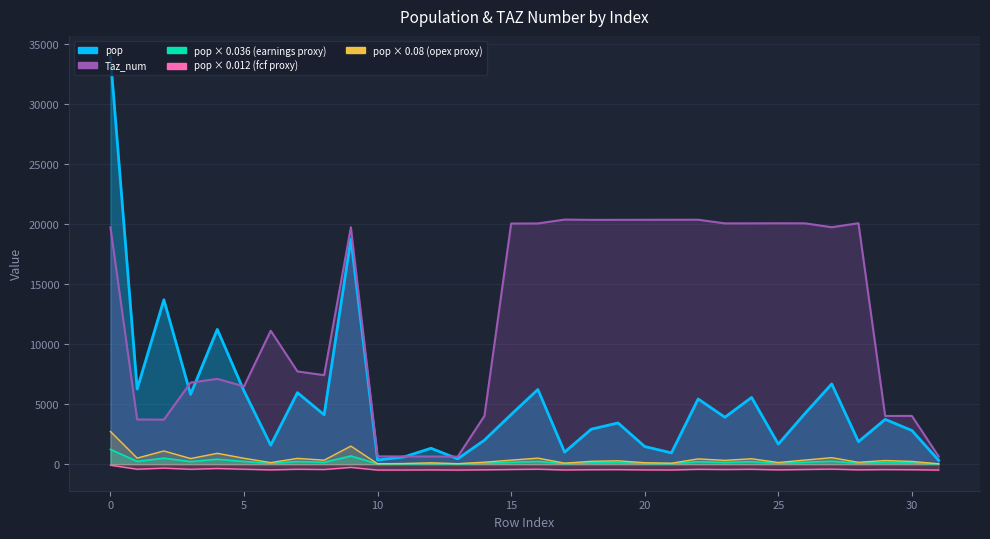

What is the sum of the pop values at 27 and 9?

25429.5